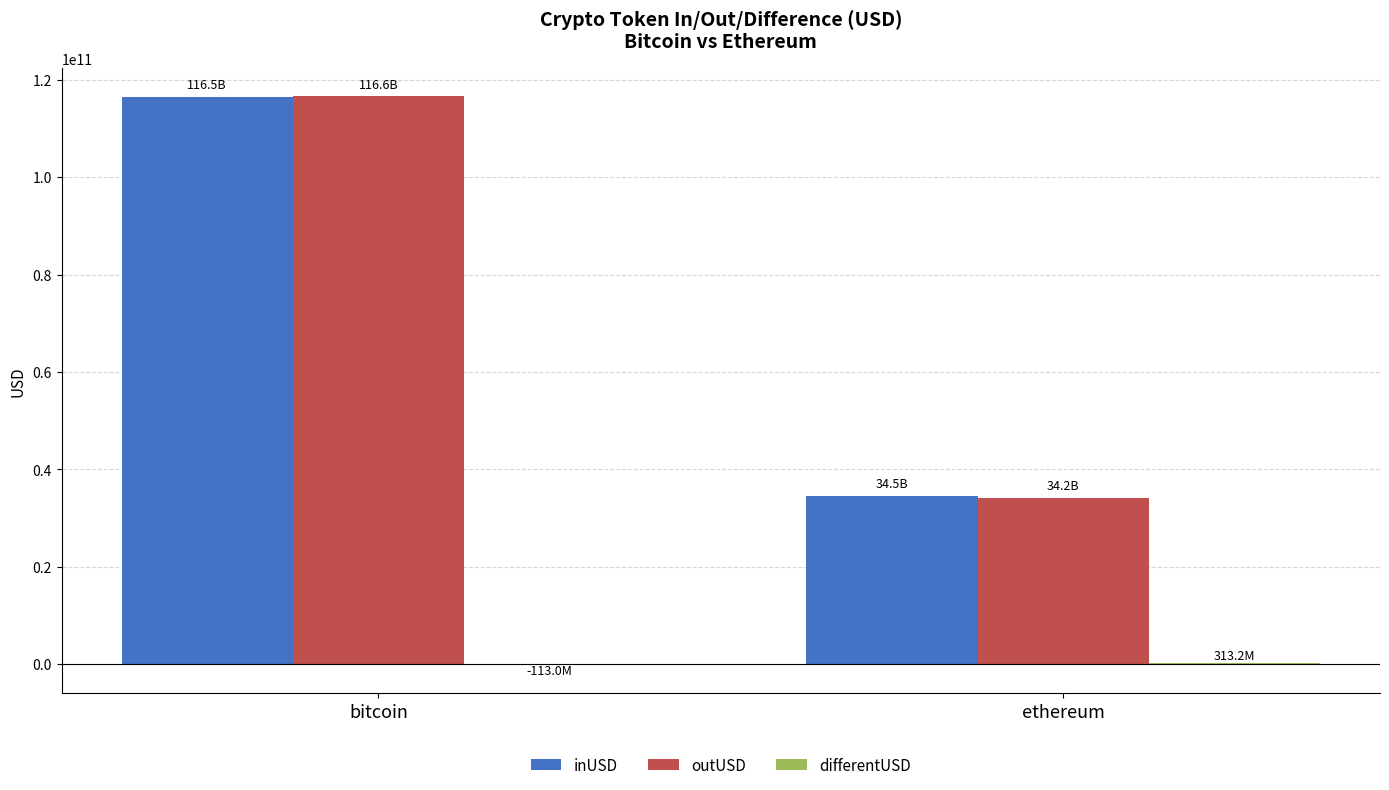

Read the outUSD value at ethereum.

34173920329.7